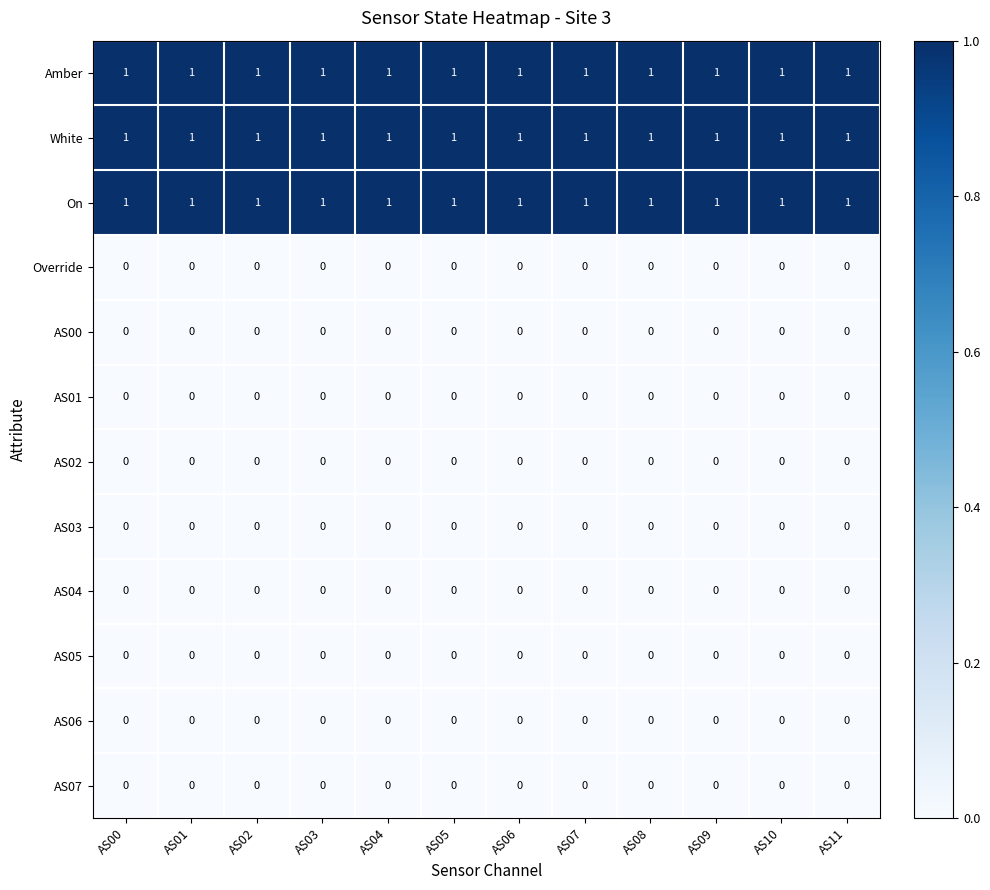

The value of Override at AS03 is 0. True or false?

True